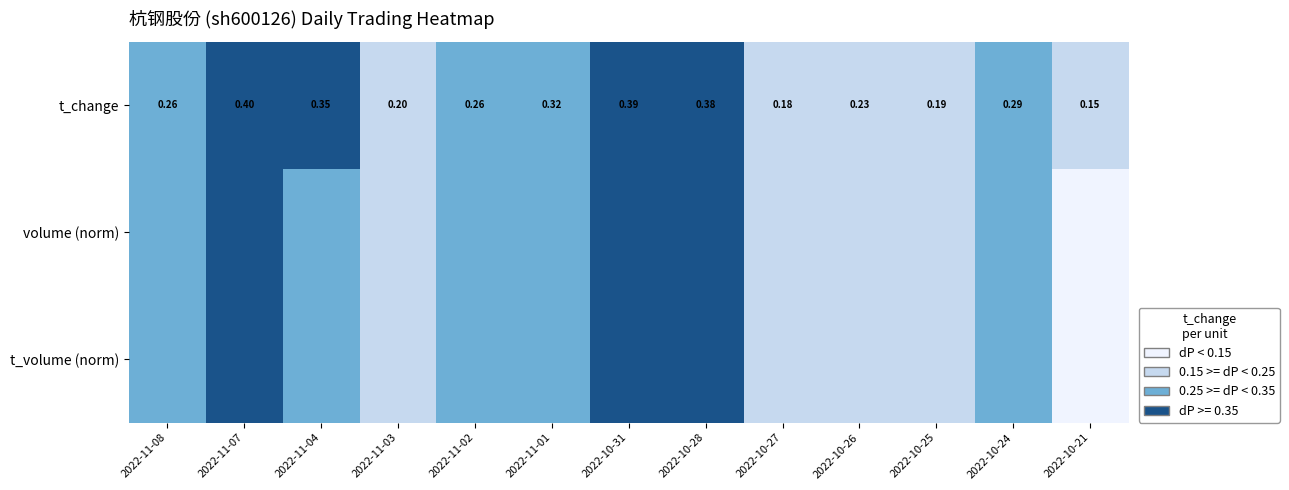

What is the total value across all series at 2022-10-24?

0.9